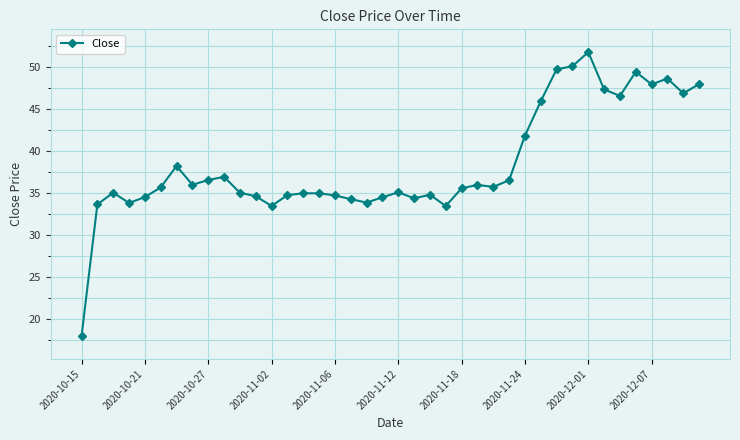

What is the value of the 40th point from the left?

48.0